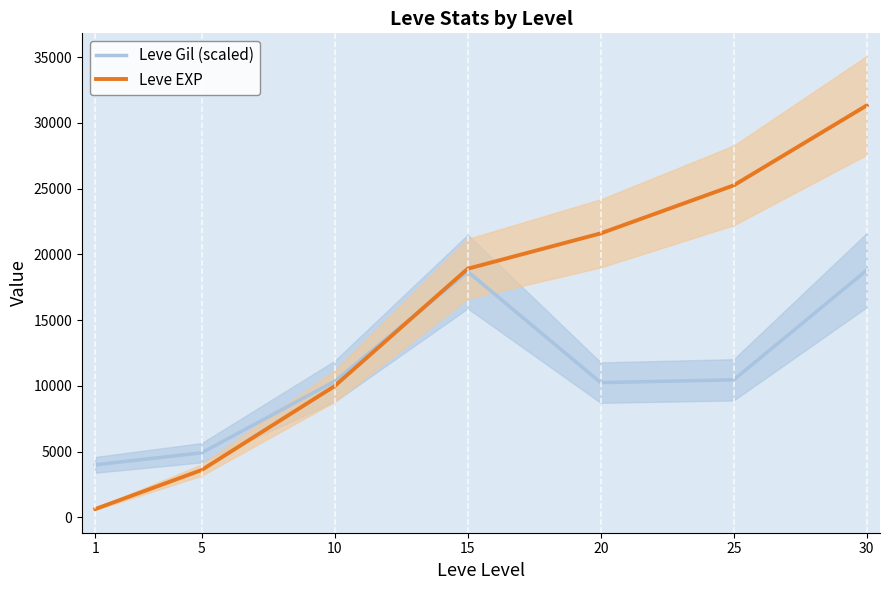

Is this an area chart (filled region under the line)?

No